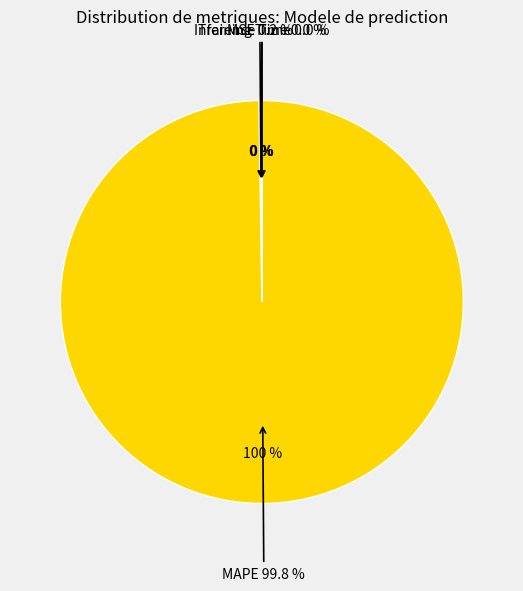

Which has a higher value, Training Time or MAPE?

MAPE